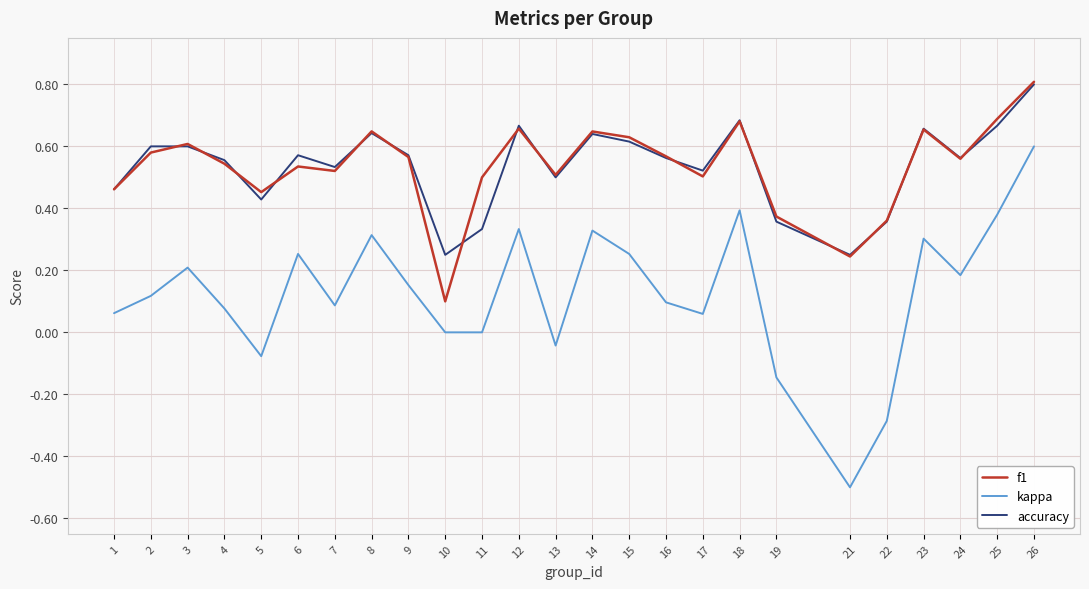

What is the minimum value shown in the chart?

-0.5